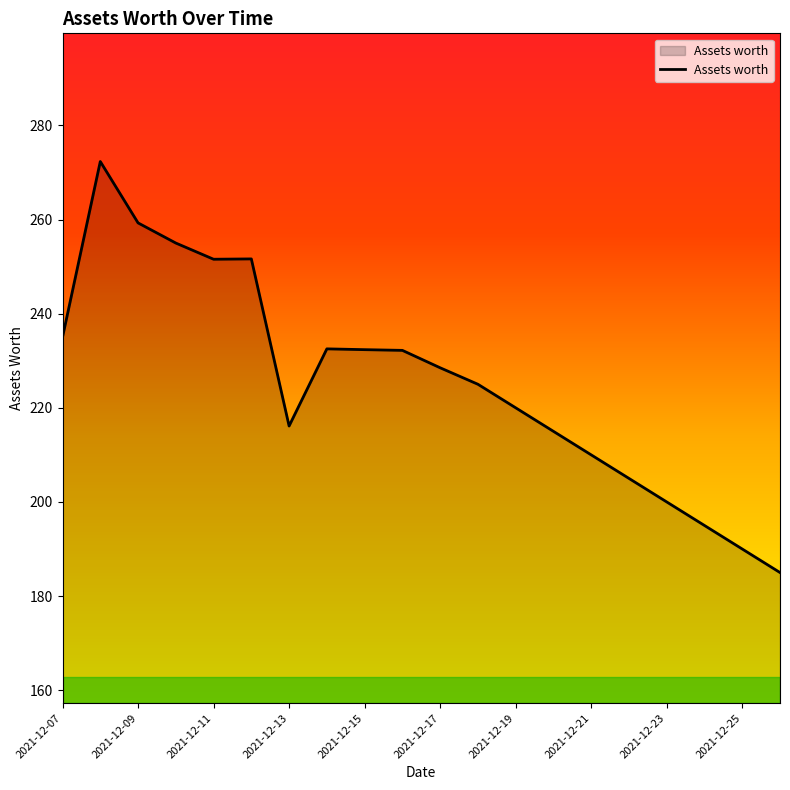

What is the difference between the maximum and minimum values?

87.3